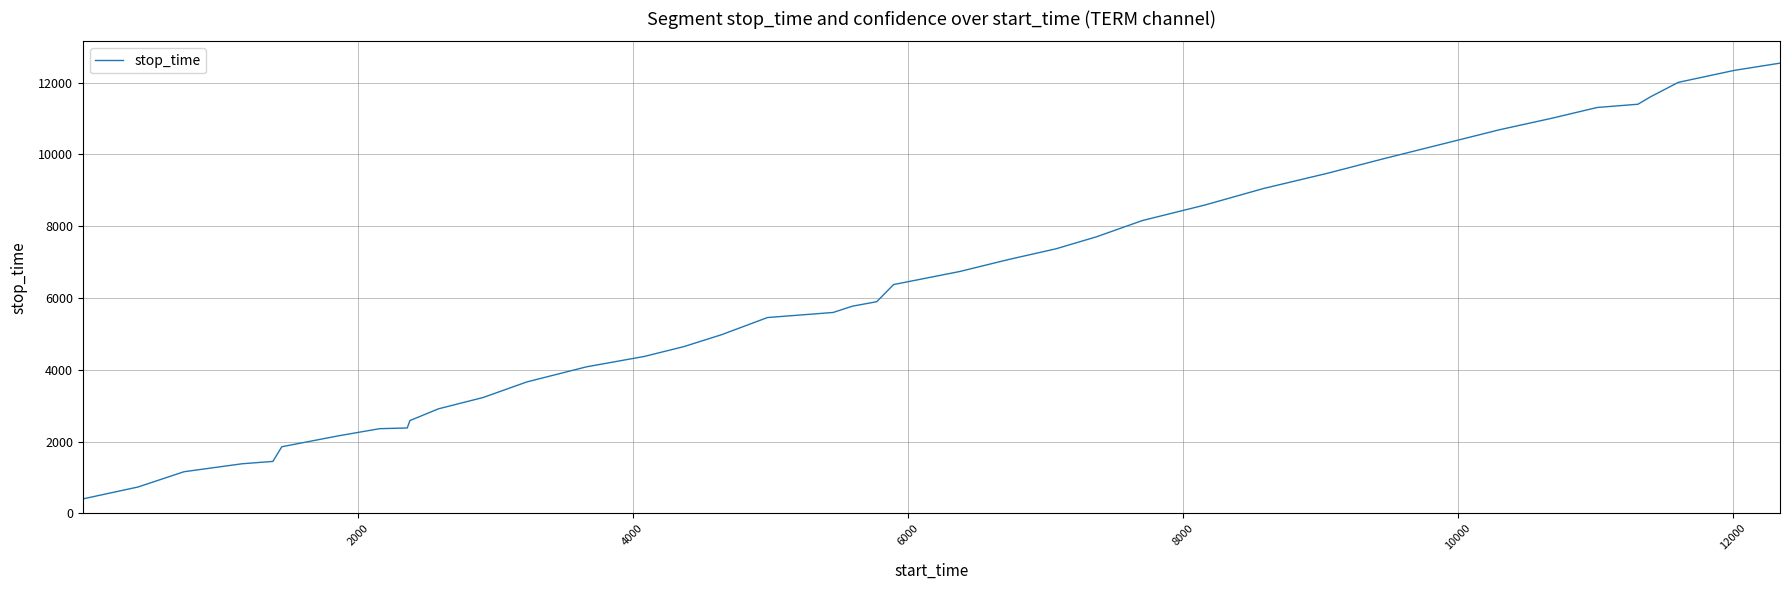

What is the maximum value shown in the chart?

12544